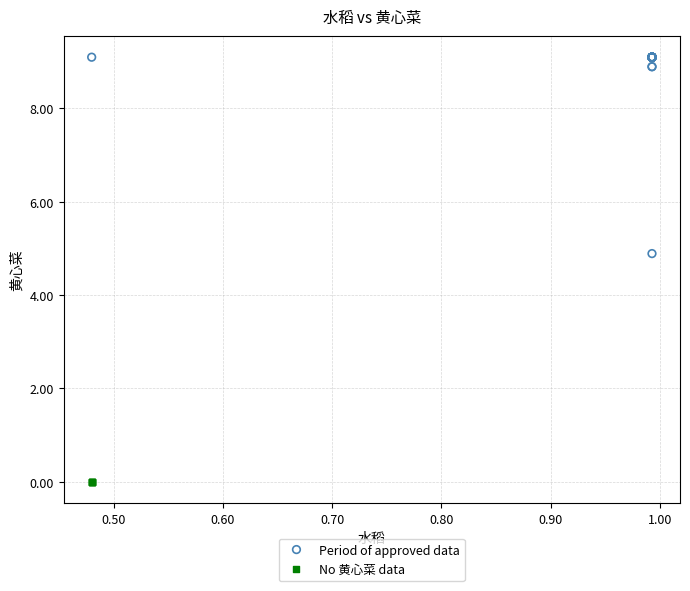

Which series contains the lowest Y value?

No 黄心菜 data